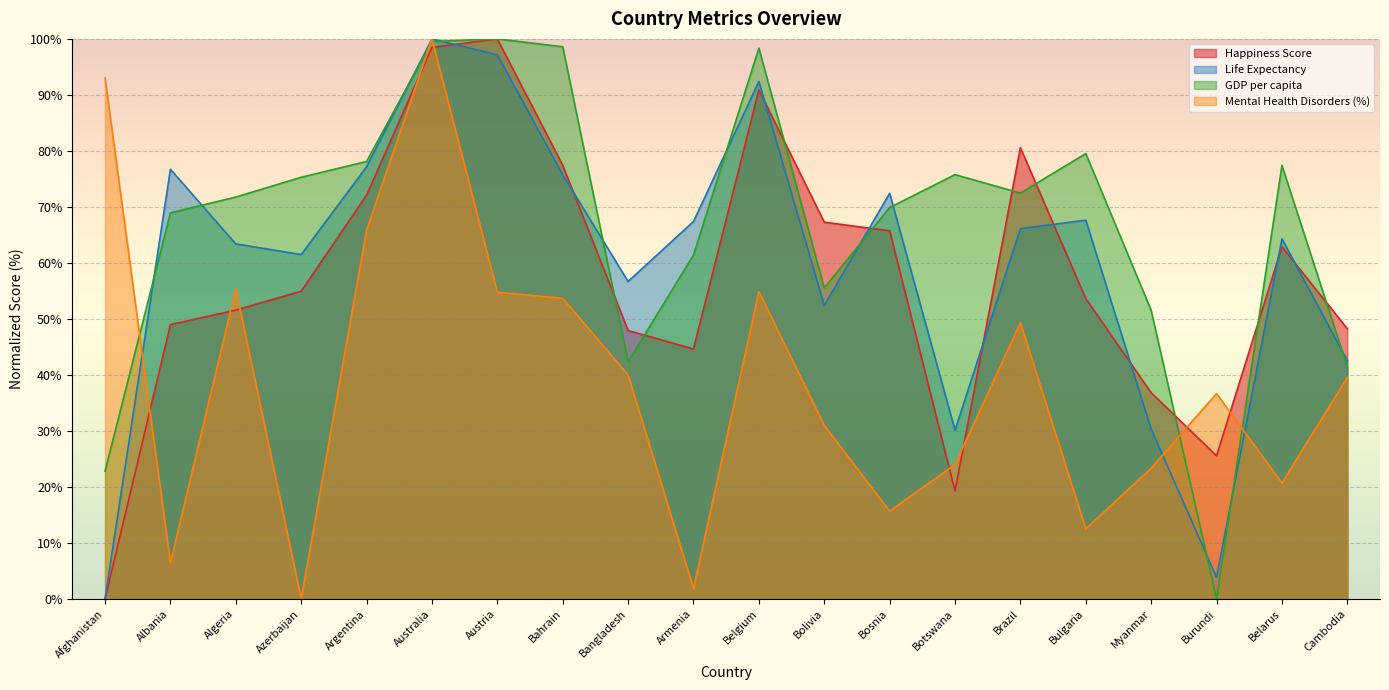

How many positive values does the Happiness Score series have?

19